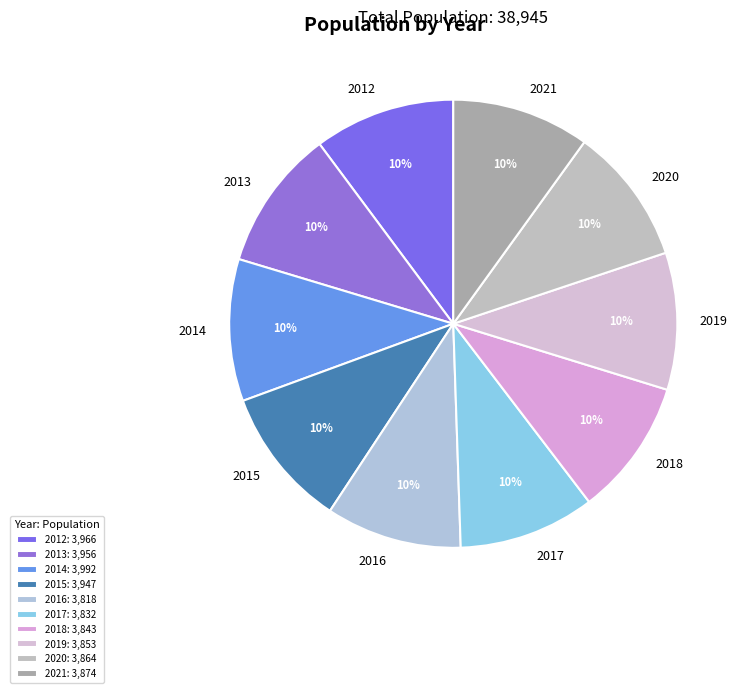

What percentage is the 2013 slice, to the nearest percent?

10%